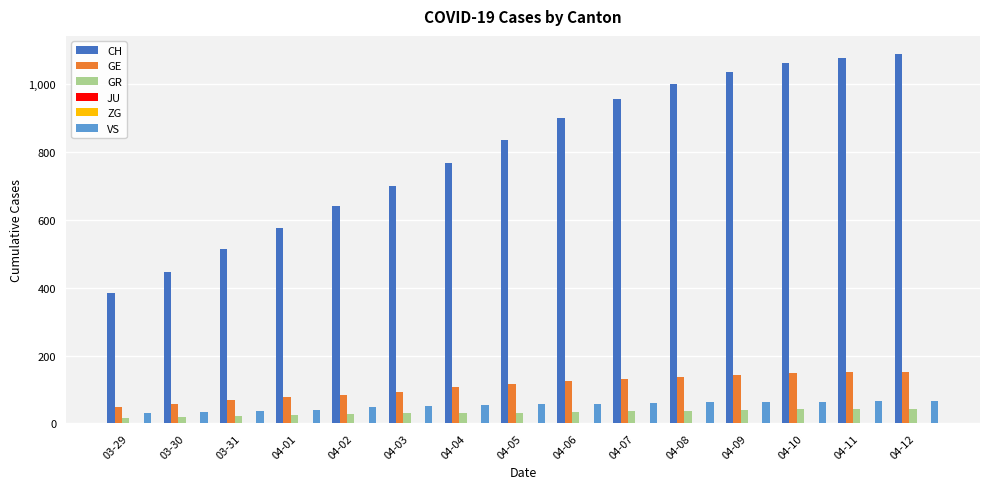

Is the value of GE at 04-06 greater than the value of VS at 04-04?

Yes